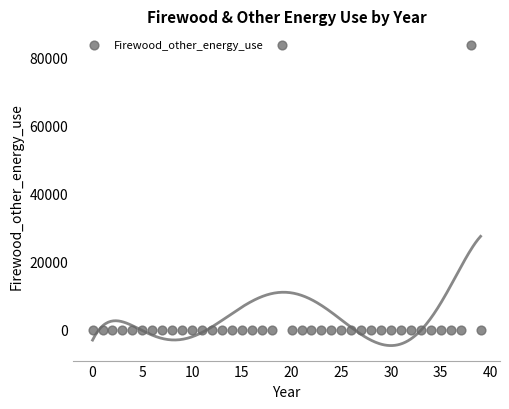

What is the range of Y values (max minus min)?

83553.7